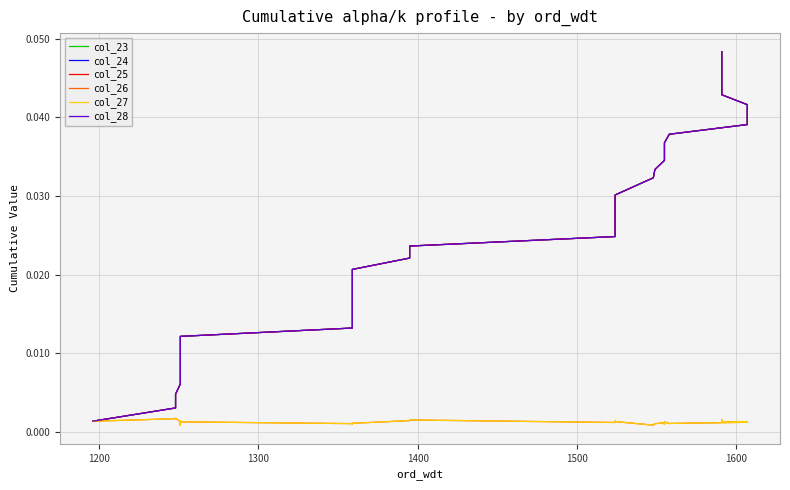

How many categories are shown in the chart?

38